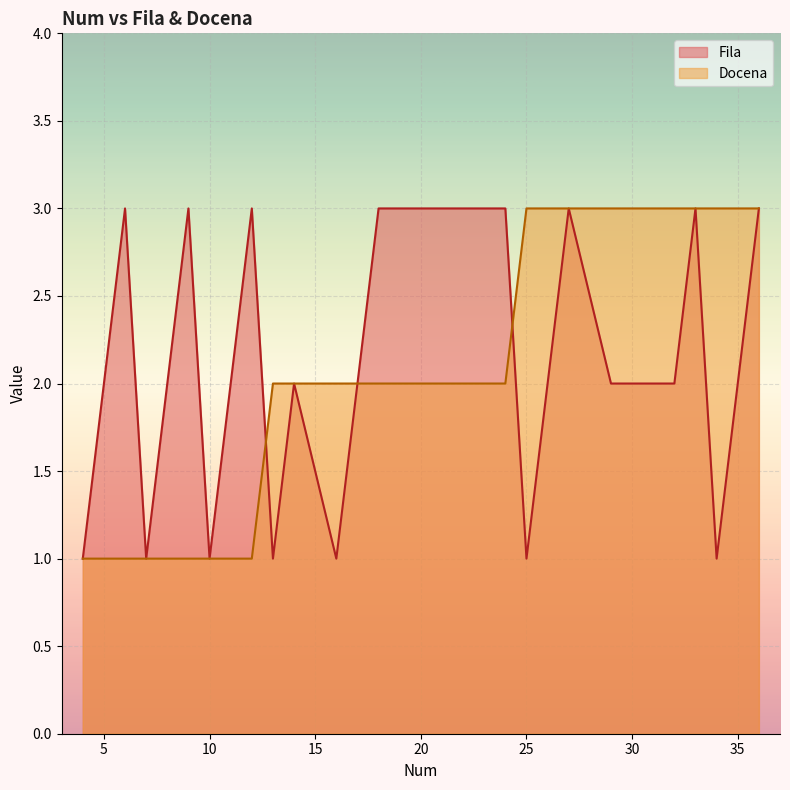

What is the greatest value displayed?

3